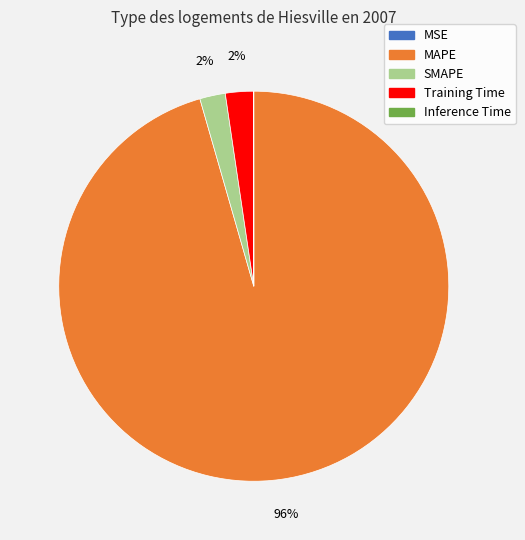

Is there any slice that represents more than half of the pie?

Yes